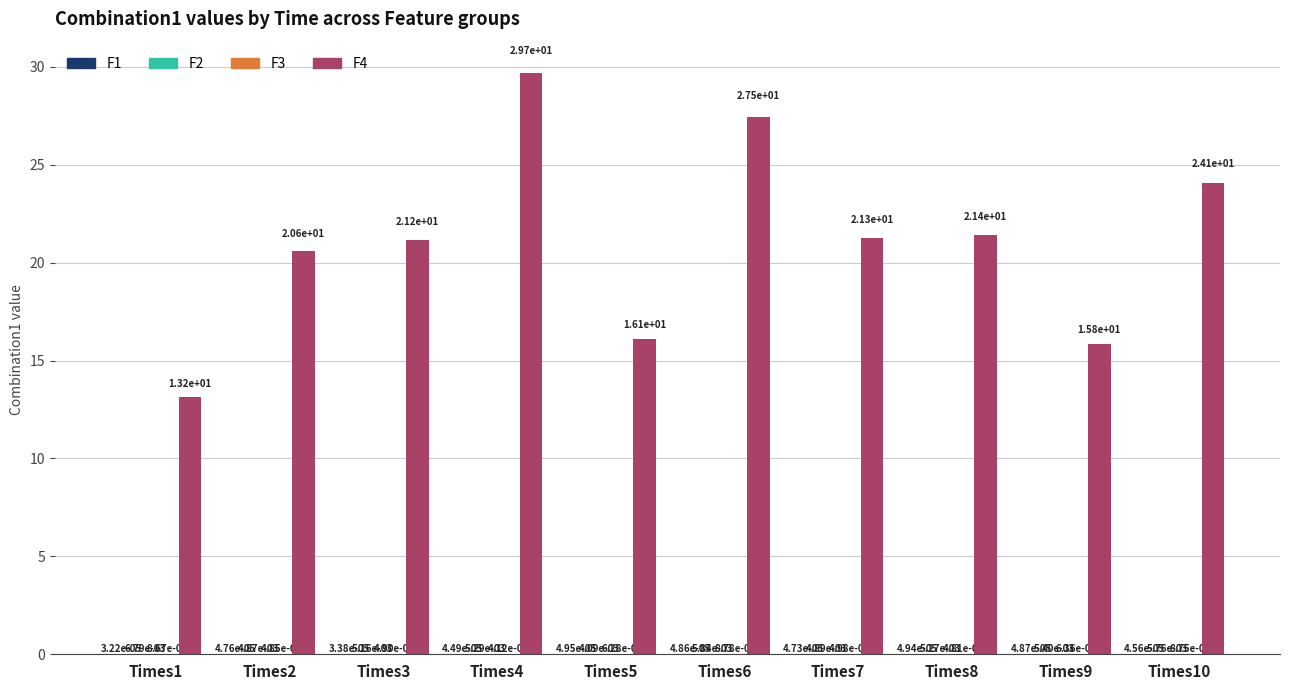

What is the total value across all series at Times10?

24.1